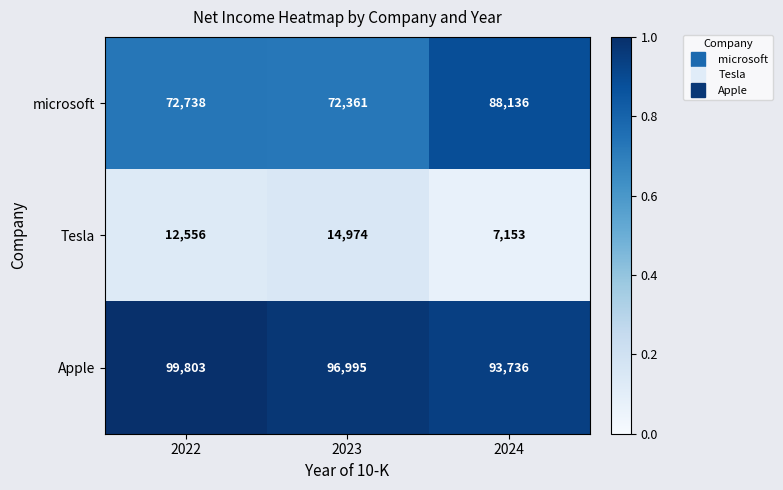

Read the Tesla value at 2022, to the nearest 100.

12600